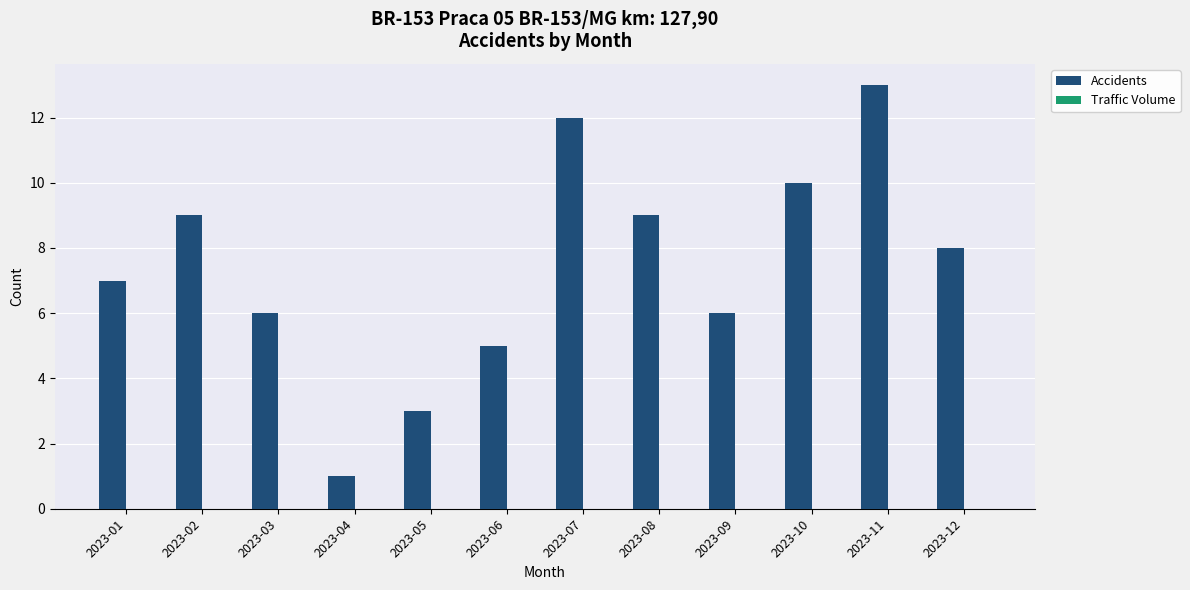

How many categories are shown in the chart?

12